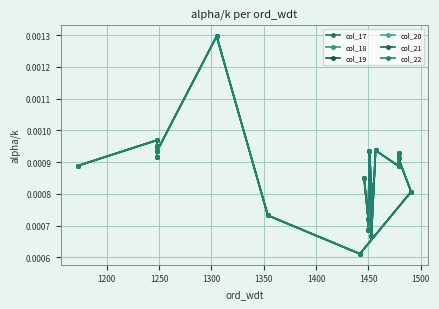

Is the value of col_22 at 1500 greater than the value of col_20 at 12?

No